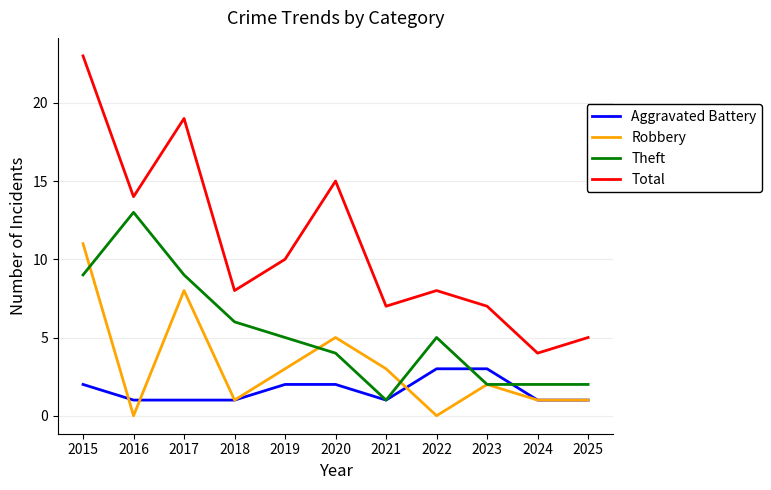

Which series changed the most between 2015 and 2023?

Total